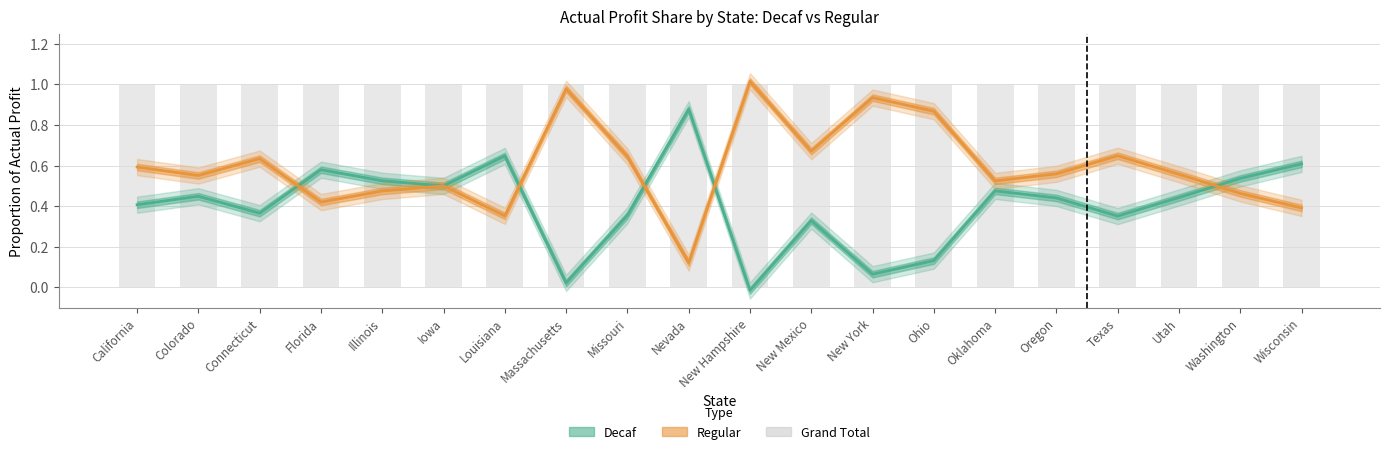

Reading left to right, list all the values displayed in this chart.

Decaf: California=0.4	Colorado=0.4	Connecticut=0.4	Florida=0.6	Illinois=0.5	Iowa=0.5	Louisiana=0.6	Massachusetts=0.0	Missouri=0.4	Nevada=0.9	New Hampshire=-0.0	New Mexico=0.3	New York=0.1	Ohio=0.1	Oklahoma=0.5	Oregon=0.4	Texas=0.4	Utah=0.4	Washington=0.5	Wisconsin=0.6
Regular: California=0.6	Colorado=0.6	Connecticut=0.6	Florida=0.4	Illinois=0.5	Iowa=0.5	Louisiana=0.4	Massachusetts=1.0	Missouri=0.6	Nevada=0.1	New Hampshire=1.0	New Mexico=0.7	New York=0.9	Ohio=0.9	Oklahoma=0.5	Oregon=0.6	Texas=0.6	Utah=0.6	Washington=0.5	Wisconsin=0.4